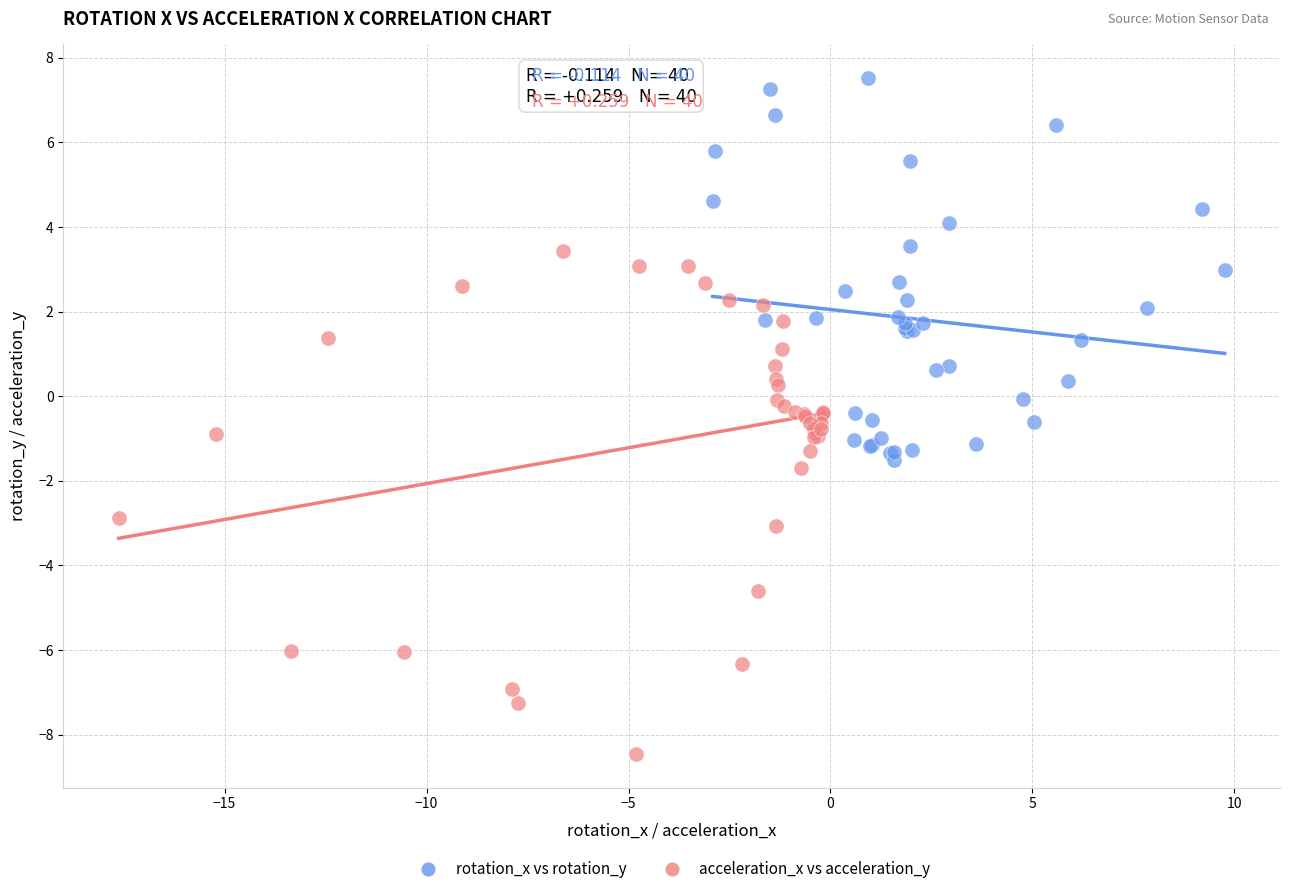

Which series contains the highest Y value?

rotation_x vs rotation_y